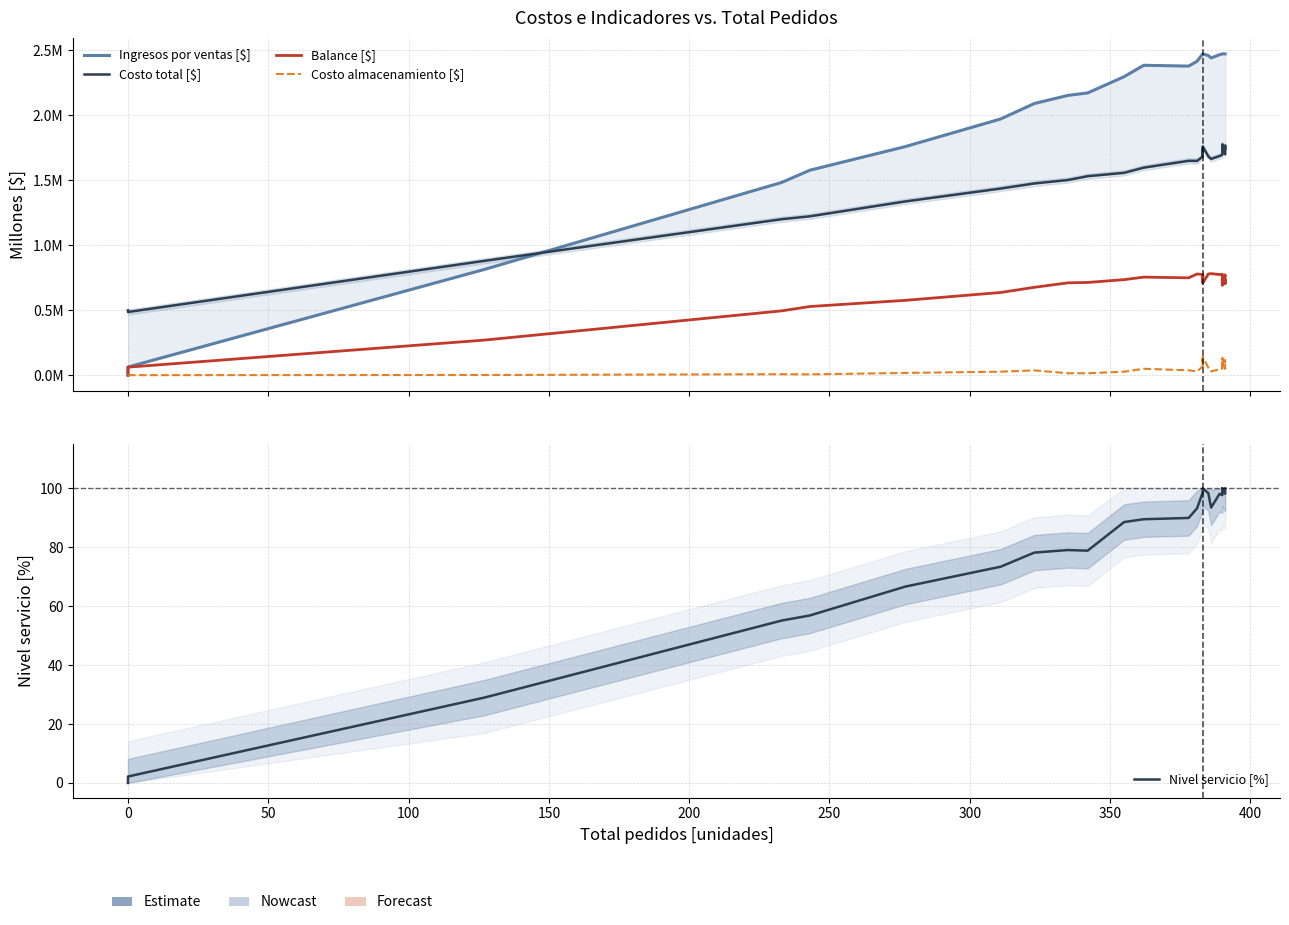

What is the value of the Ingresos por ventas [$] point at the 39th from the left?

2.5